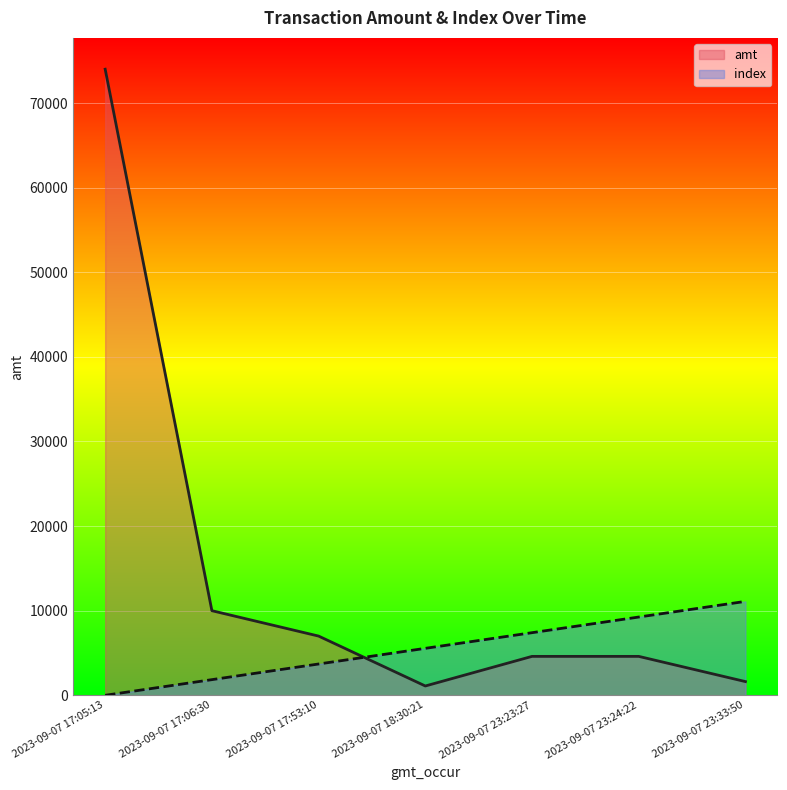

How many series are shown in this chart?

2